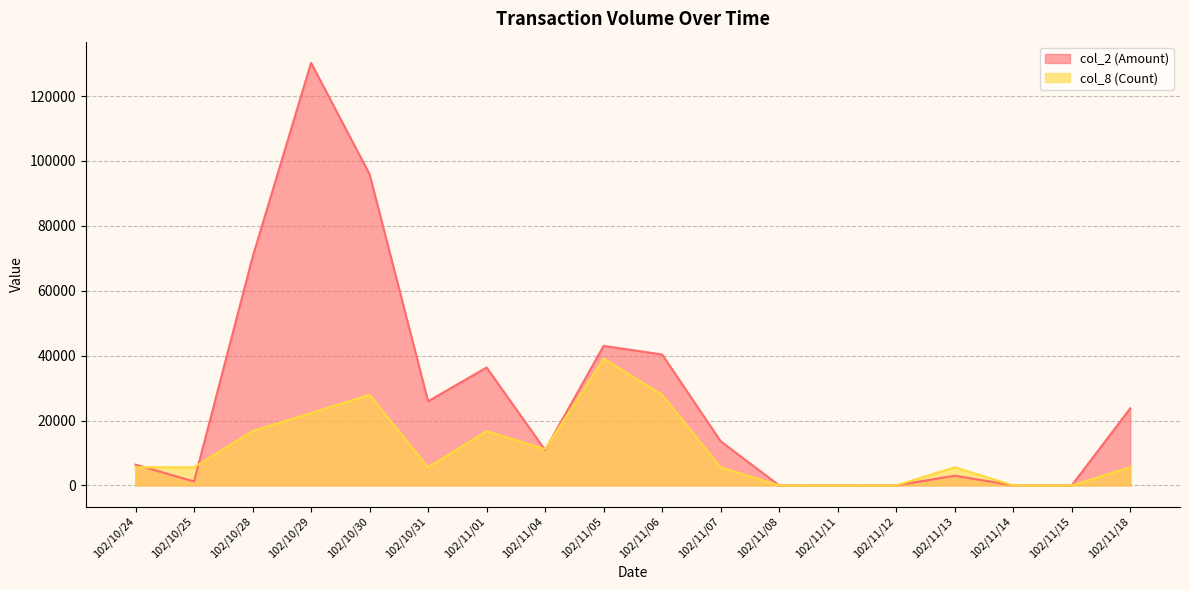

What is the difference between the highest and lowest values at 102/11/07?

8017.4